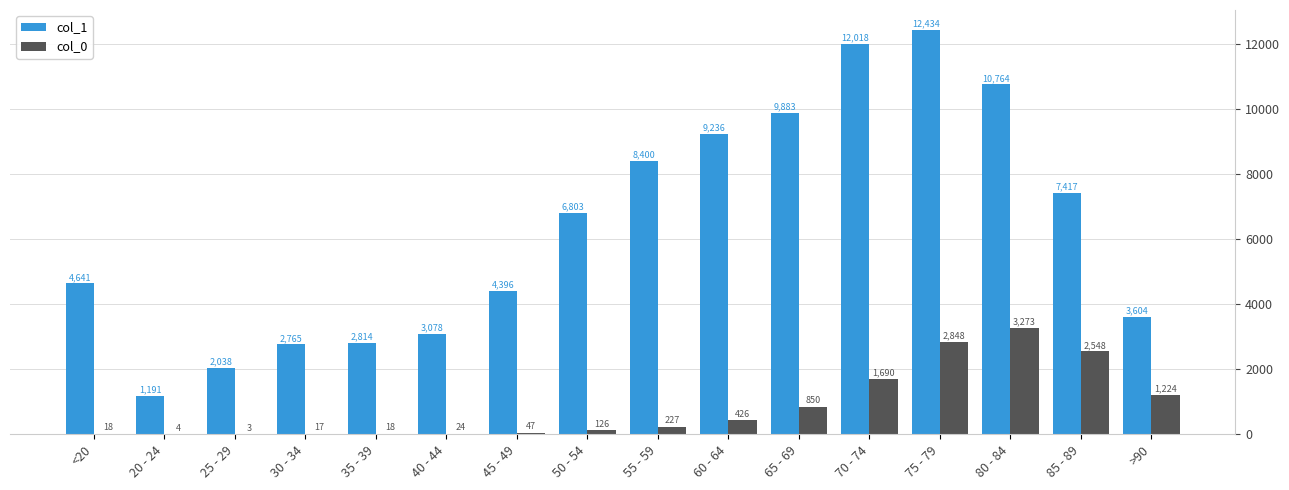

Which category has the highest value across all series?

75 - 79